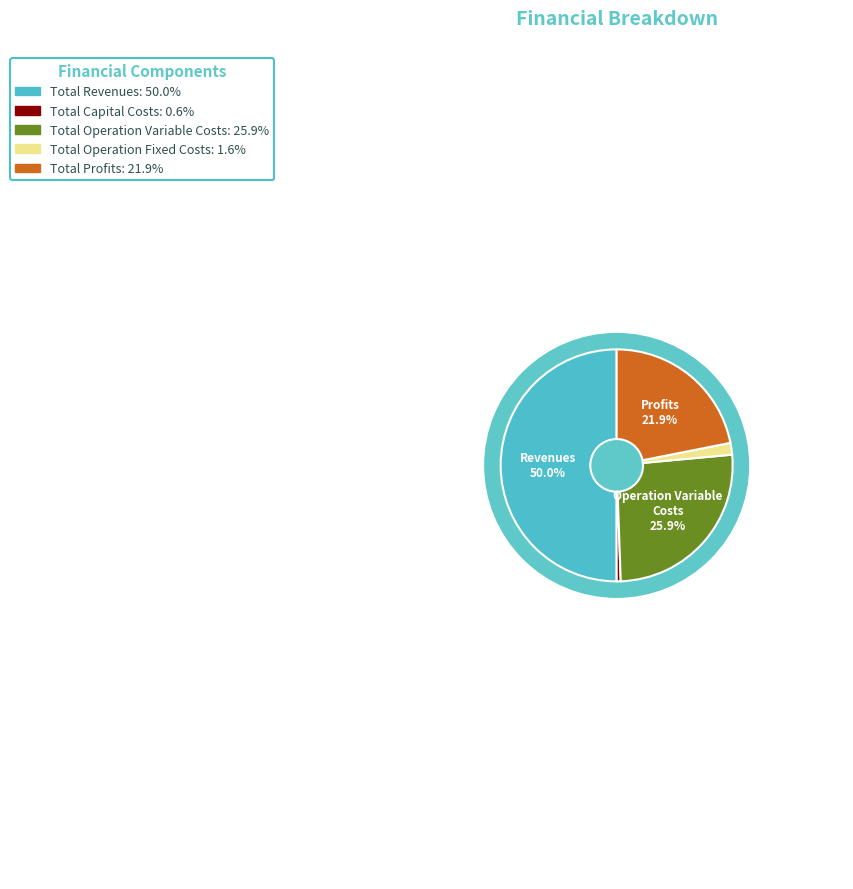

What is the ratio of the value at Total Operation Fixed Costs to the value at Total Operation Variable Costs?

0.1